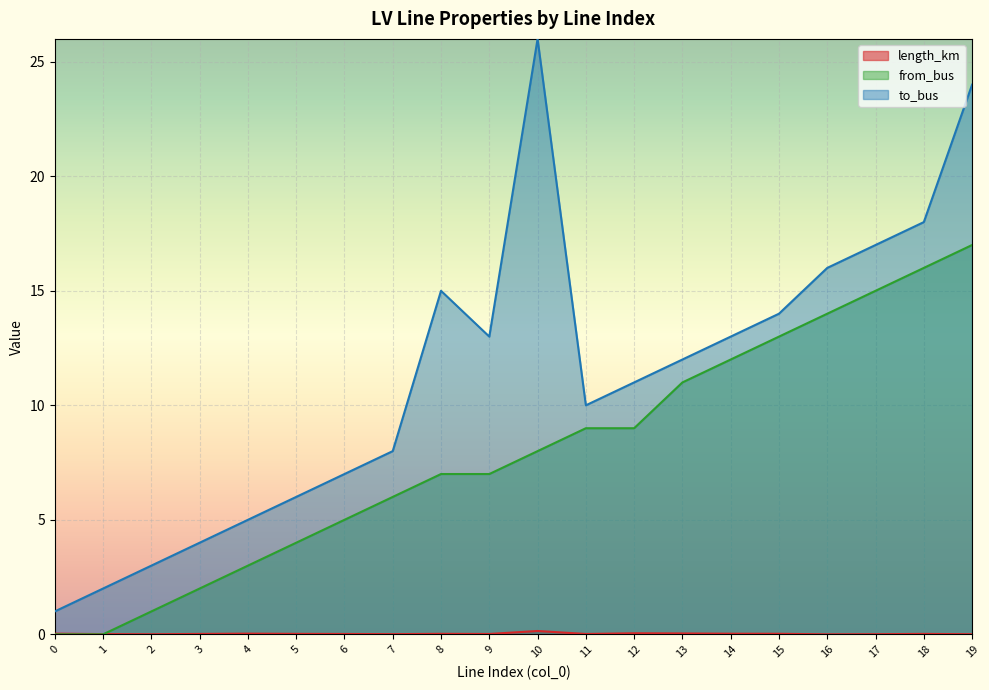

Reading left to right, what are all the values shown in this chart?

length_km: 0.0	0.0	0.0	0.0	0.0	0.0	0.0	0.0	0.0	0.0	0.1	0.0	0.0	0.0	0.0	0.0	0.0	0.0	0.0	0.0
from_bus: 0.0	0.0	1.0	2.0	3.0	4.0	5.0	6.0	7.0	7.0	8.0	9.0	9.0	11.0	12.0	13.0	14.0	15.0	16.0	17.0
to_bus: 1.0	2.0	3.0	4.0	5.0	6.0	7.0	8.0	15.0	13.0	26.0	10.0	11.0	12.0	13.0	14.0	16.0	17.0	18.0	24.0